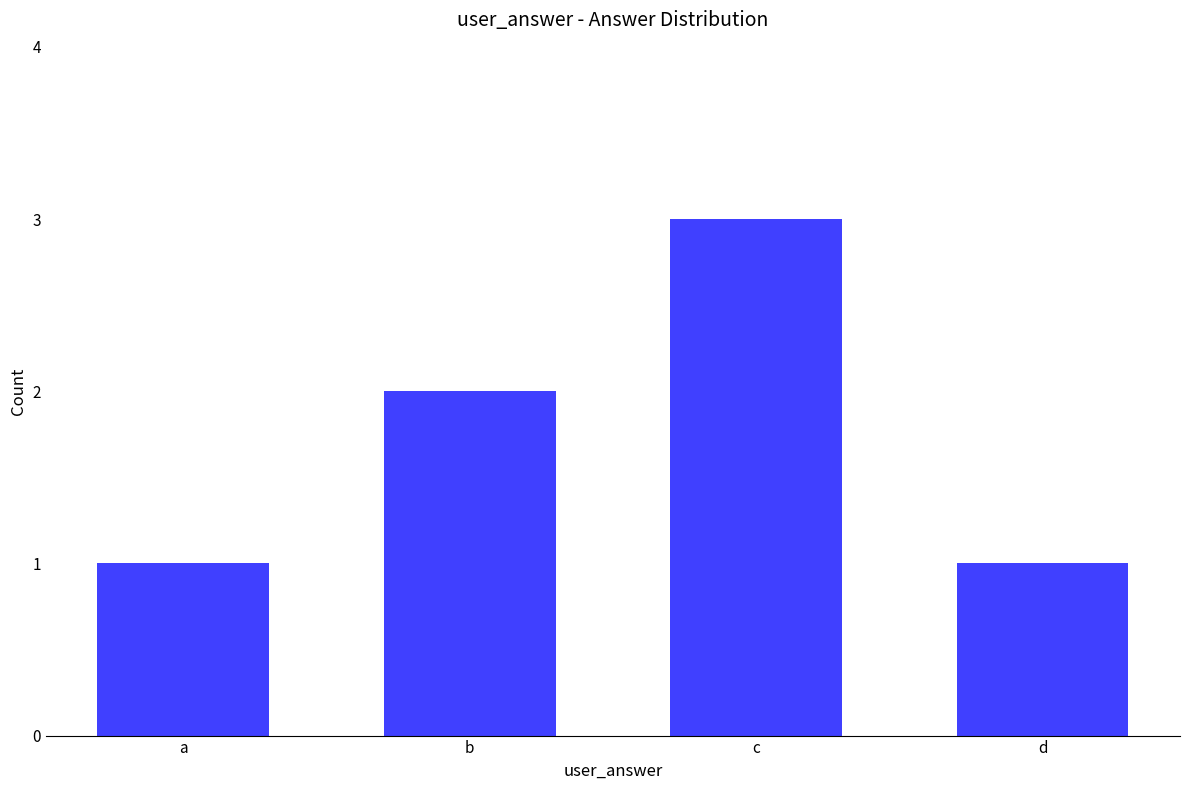

Reading left to right, list all the values displayed in this chart.

1	2	3	1